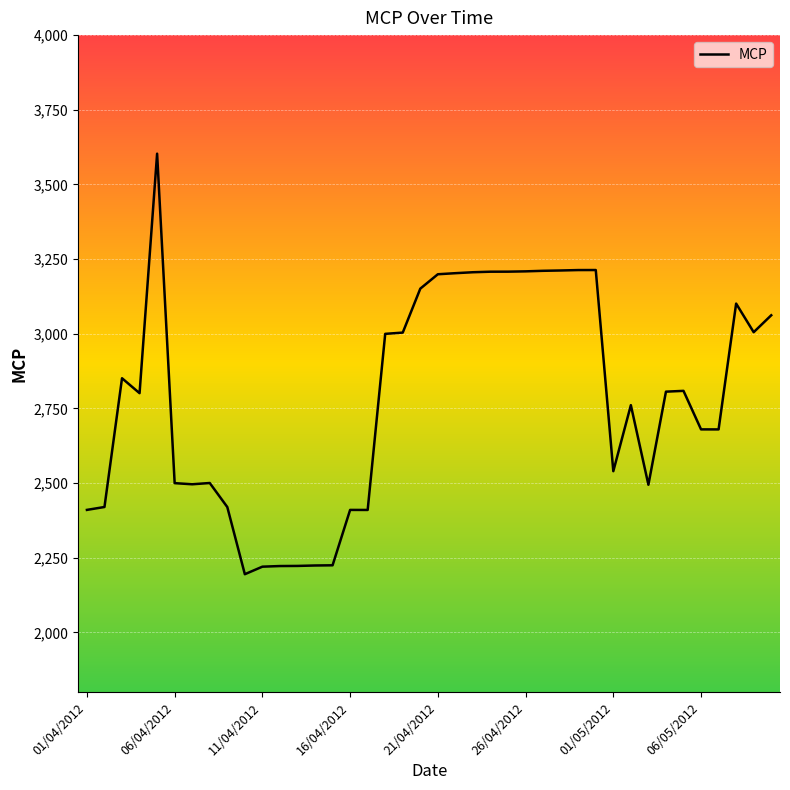

What is the difference between the maximum and minimum values?

1408.3